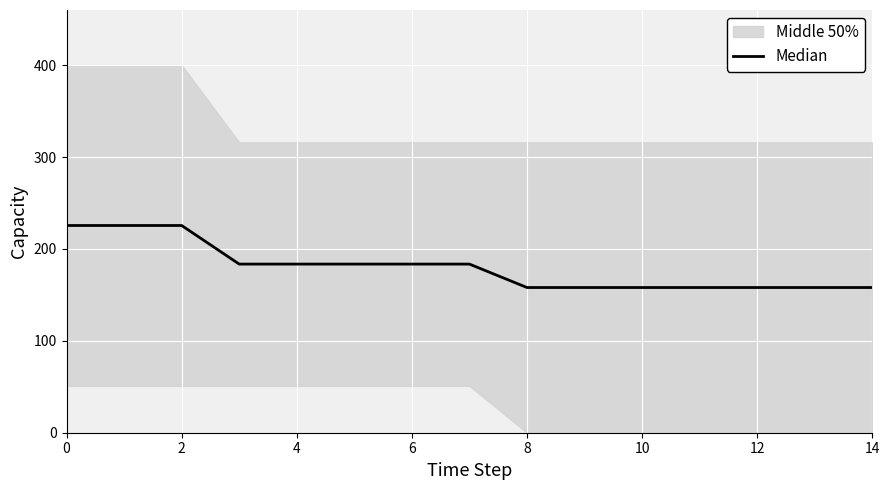

What is the label of the 6th point from the right?

9